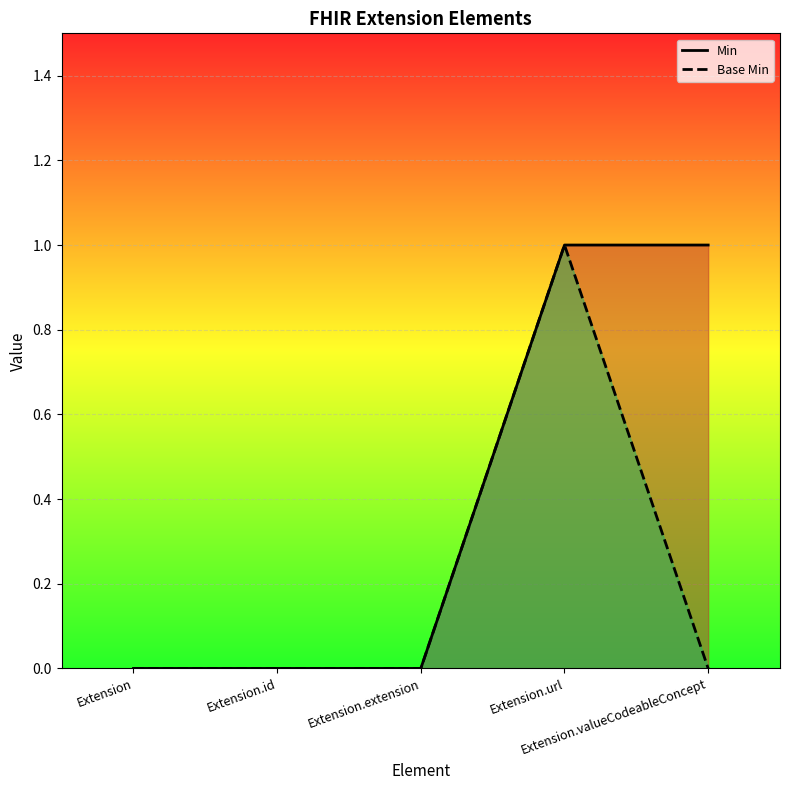

Reading left to right, transcribe all the data shown in this chart.

Min: Extension=0	Extension.id=0	Extension.extension=0	Extension.url=1	Extension.valueCodeableConcept=1
Base Min: Extension=0	Extension.id=0	Extension.extension=0	Extension.url=1	Extension.valueCodeableConcept=0